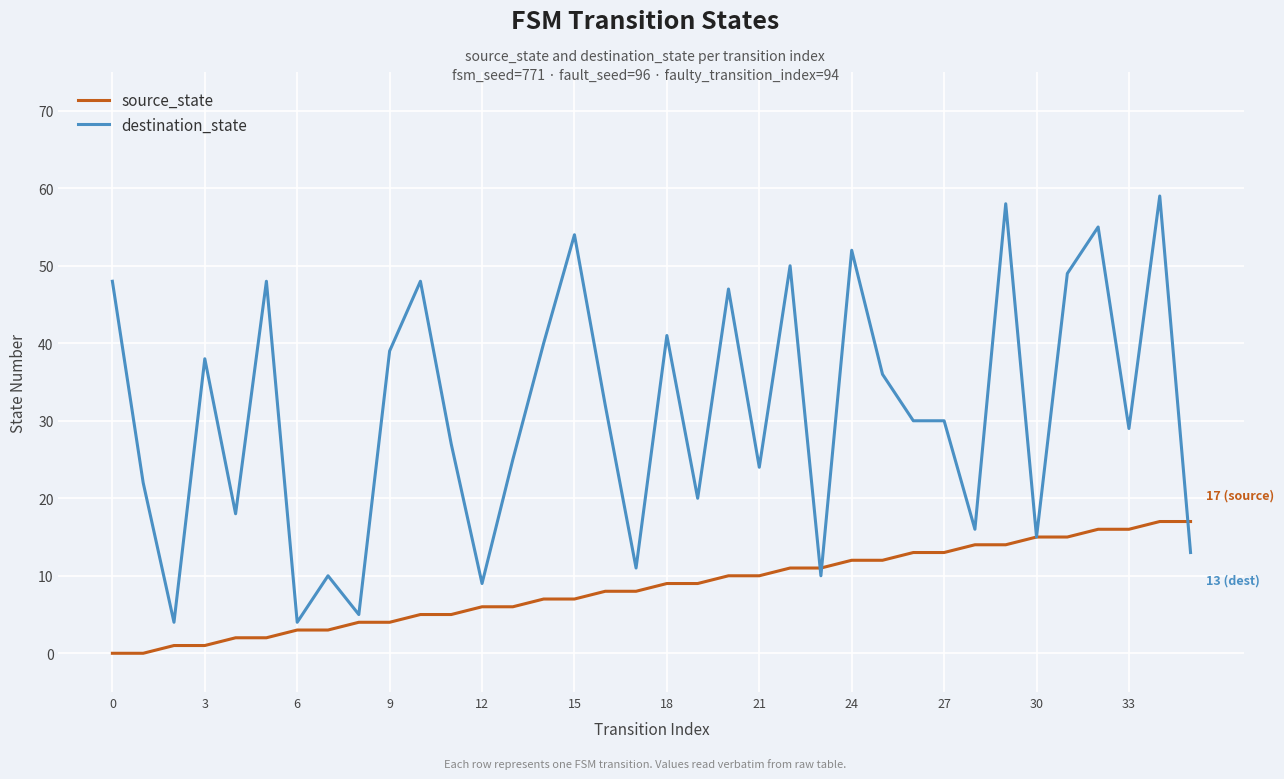

Which series has the largest total across all categories?

destination_state